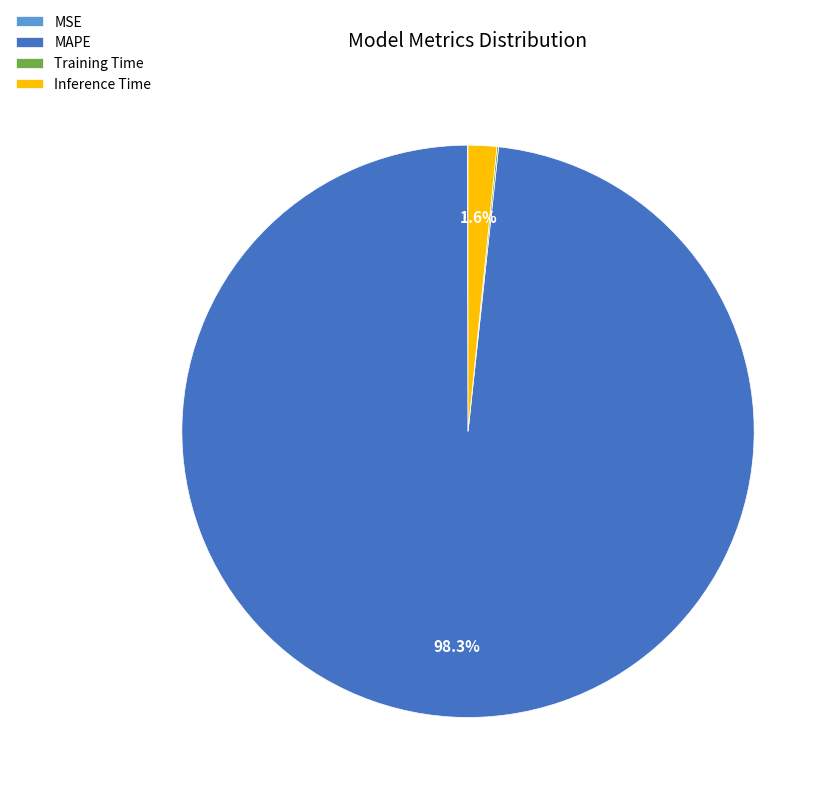

Does MAPE account for over 50% of the chart?

Yes